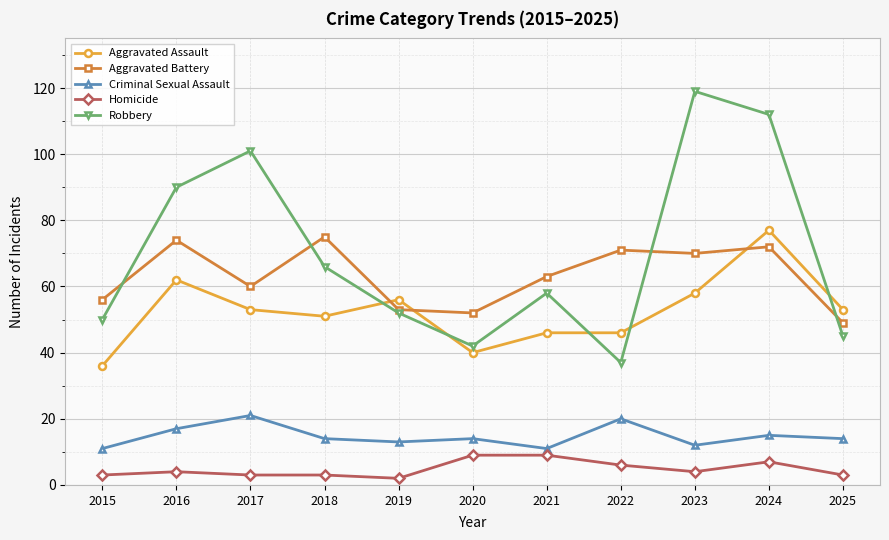

Reading left to right, what are all the values shown in this chart?

Aggravated Assault: 2015=36	2016=62	2017=53	2018=51	2019=56	2020=40	2021=46	2022=46	2023=58	2024=77	2025=53
Aggravated Battery: 2015=56	2016=74	2017=60	2018=75	2019=53	2020=52	2021=63	2022=71	2023=70	2024=72	2025=49
Criminal Sexual Assault: 2015=11	2016=17	2017=21	2018=14	2019=13	2020=14	2021=11	2022=20	2023=12	2024=15	2025=14
Homicide: 2015=3	2016=4	2017=3	2018=3	2019=2	2020=9	2021=9	2022=6	2023=4	2024=7	2025=3
Robbery: 2015=50	2016=90	2017=101	2018=66	2019=52	2020=42	2021=58	2022=37	2023=119	2024=112	2025=45